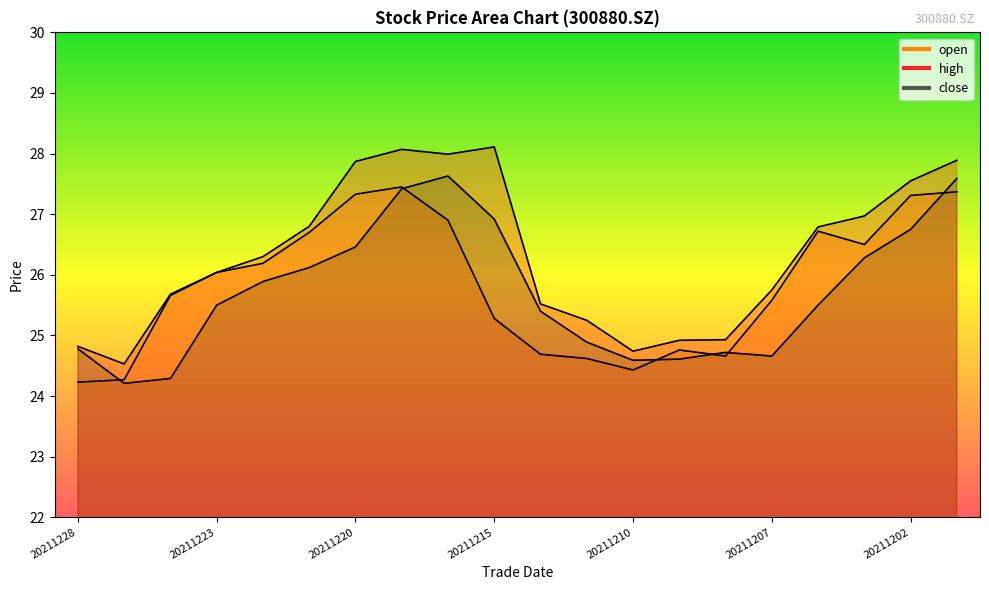

What is the difference between the close values at 20211202 and 20211227?

2.5